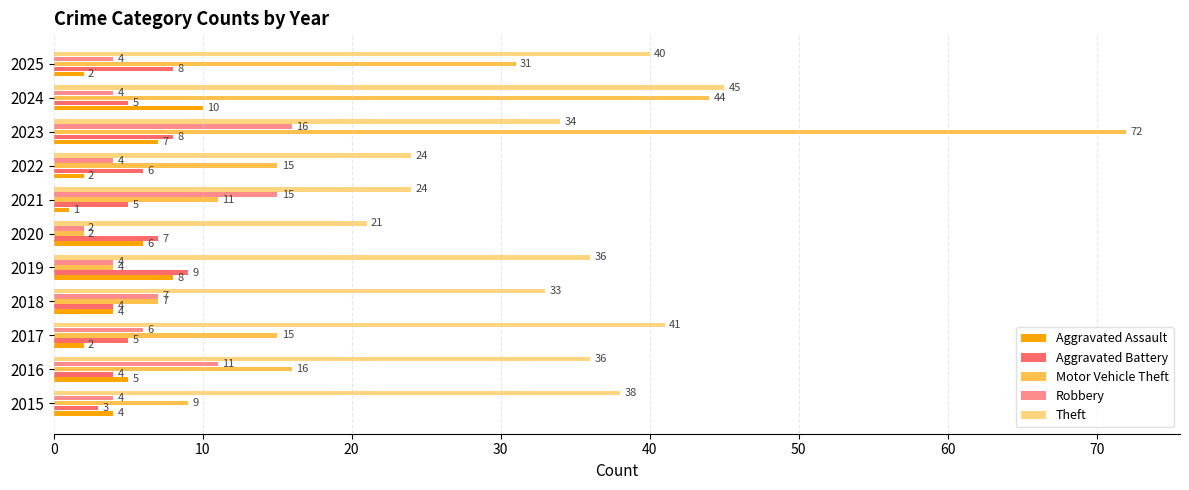

Which label corresponds to the smallest value in the chart?

2021